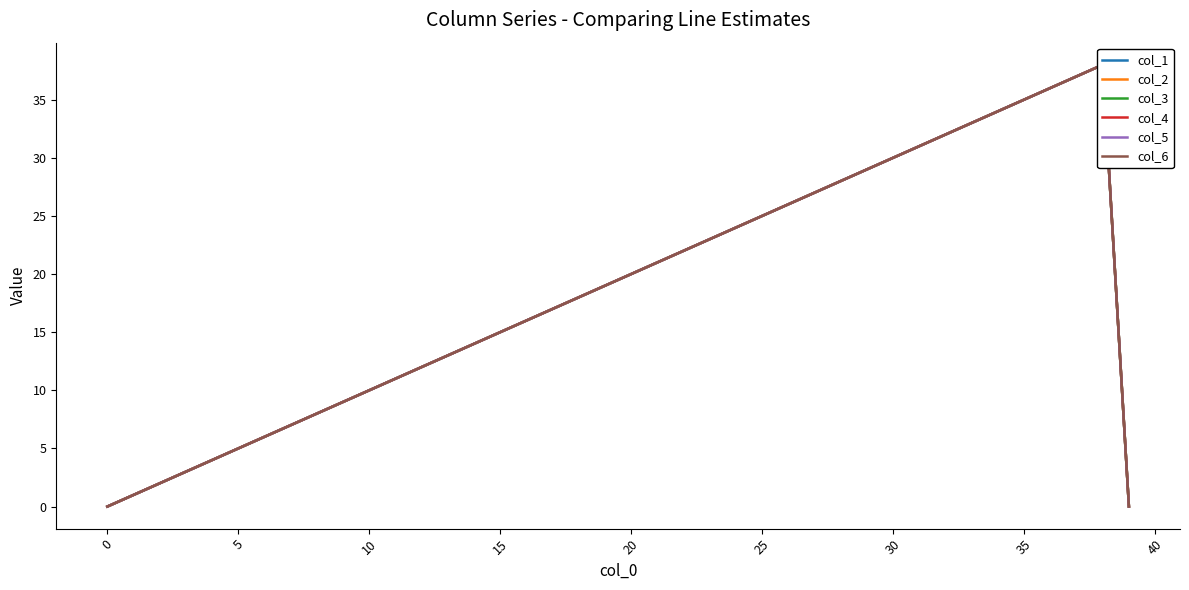

How many values in the col_2 series are below 19?

20